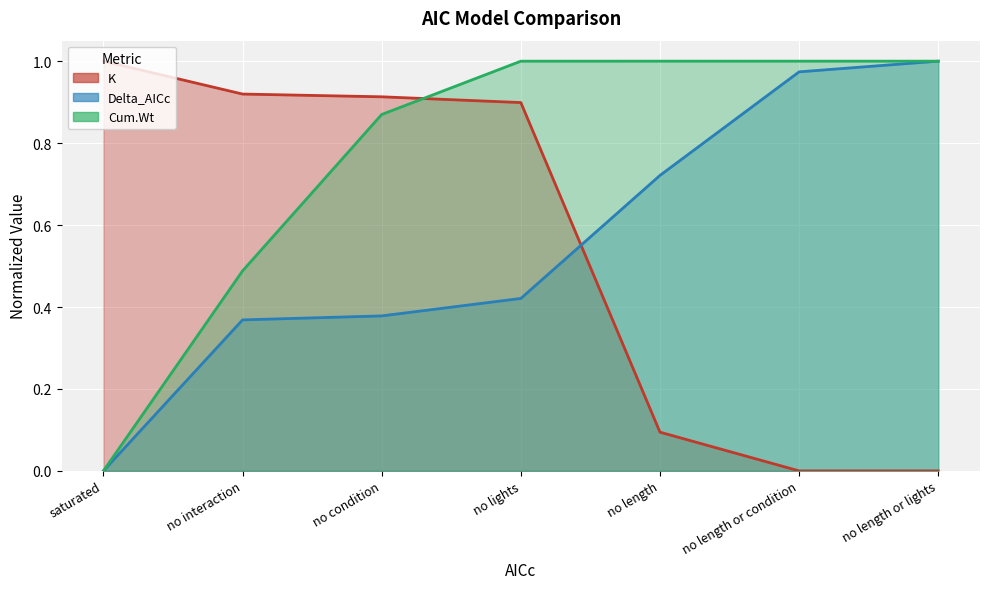

What is the sum of all Delta_AICc values?

3.9